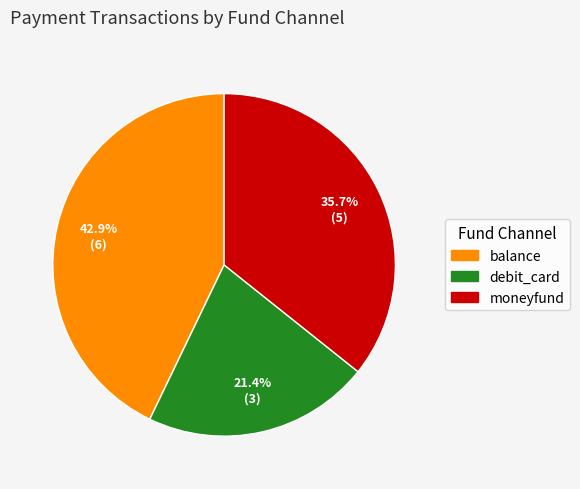

Which slice is the largest?

balance